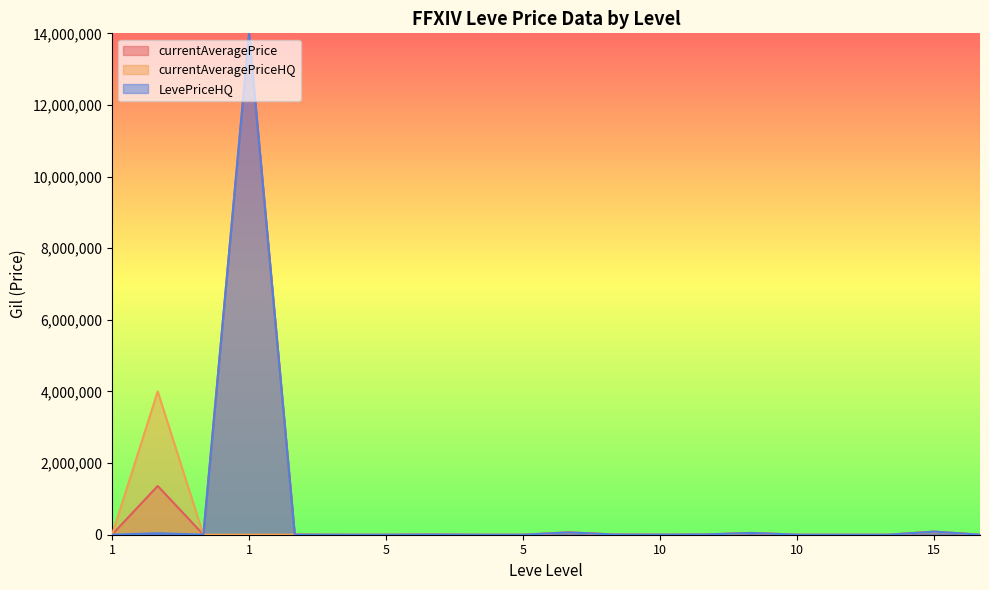

Is the value of currentAveragePrice at 5 greater than the value of LevePriceHQ at 10?

No